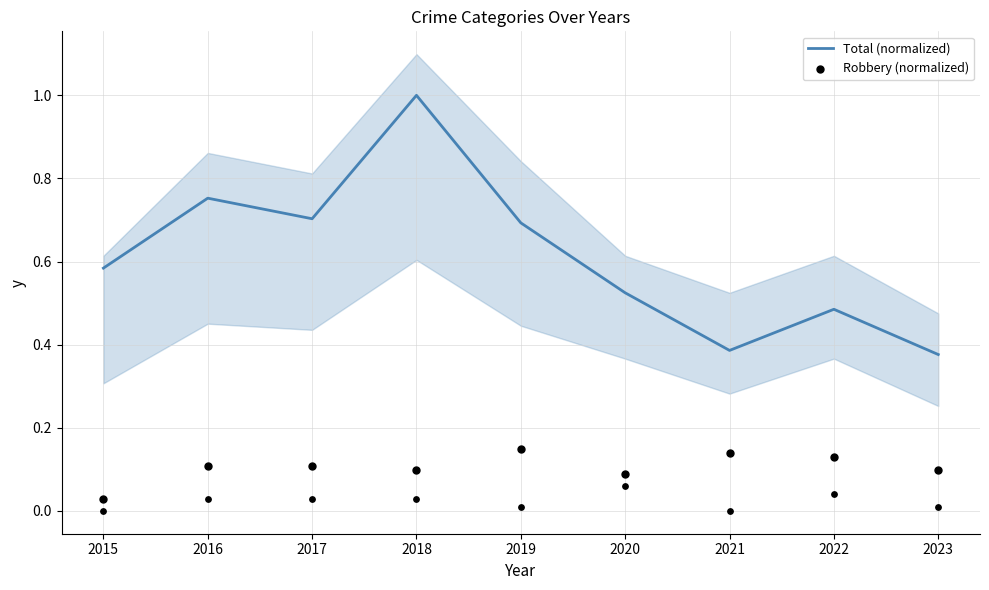

Which series has the largest Y range (max minus min)?

Total (normalized)